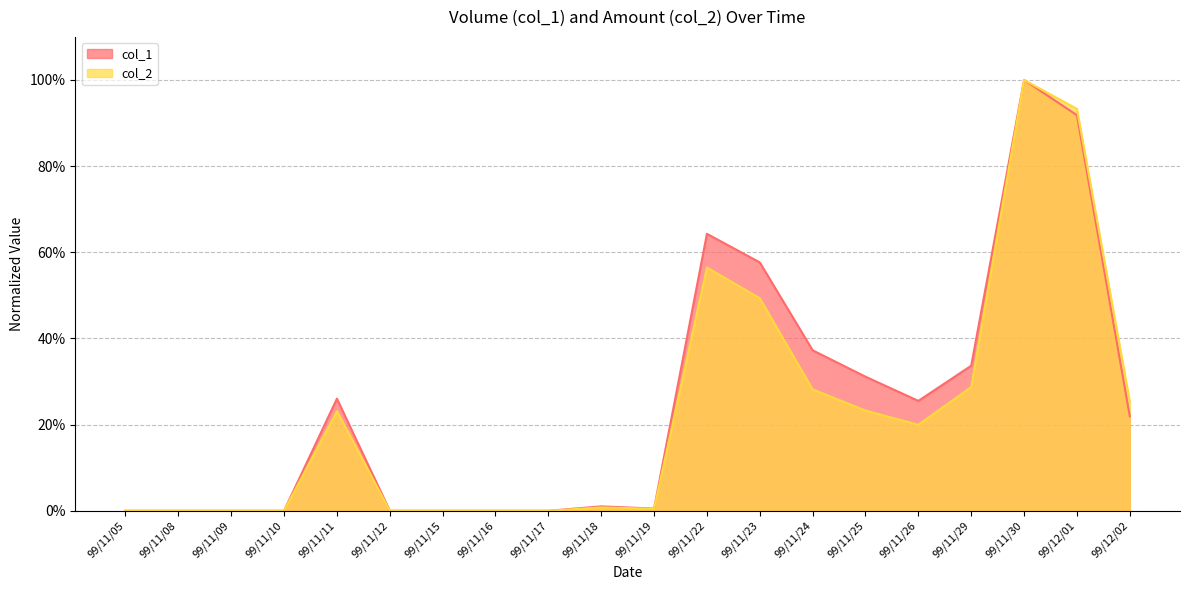

Rank the series by their maximum value, from highest to lowest.

col_1, col_2